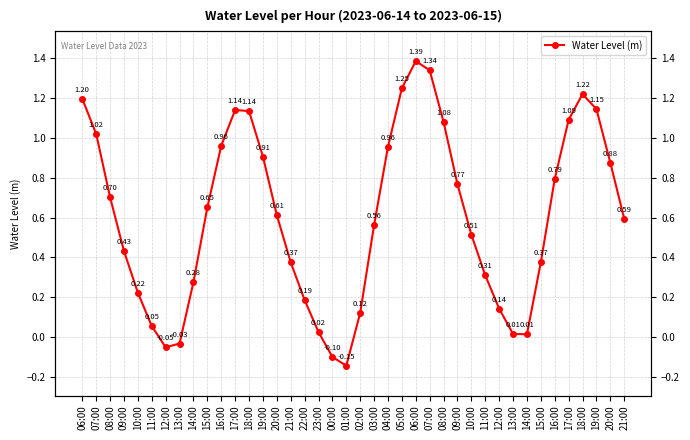

How many positive values are there?

36